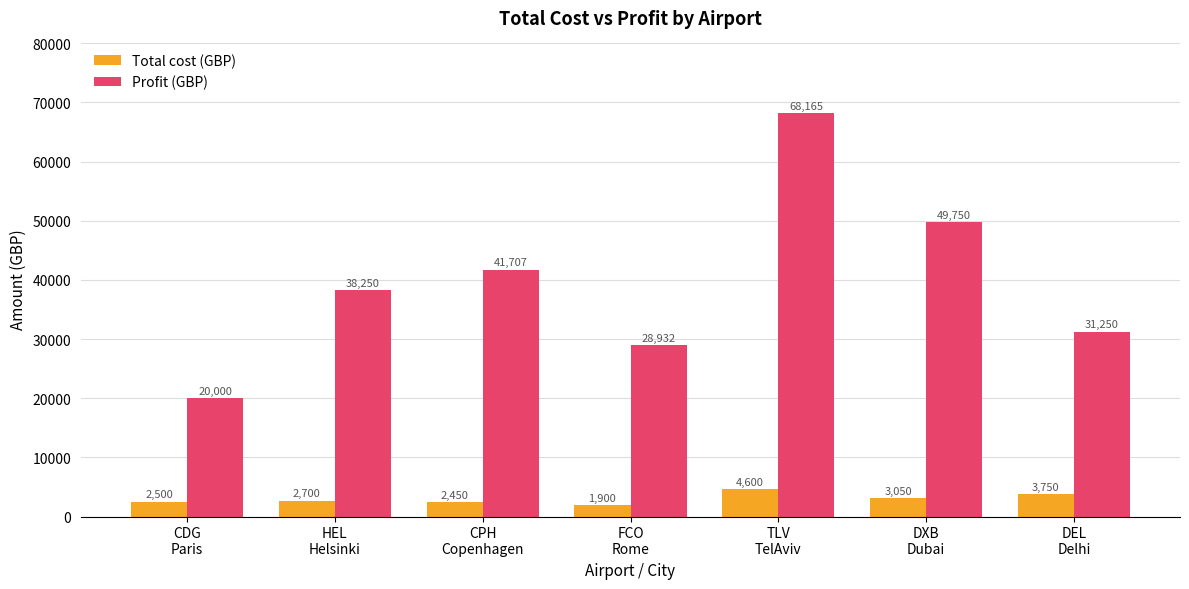

What is the label of the 2nd bar from the right?

DXB
Dubai